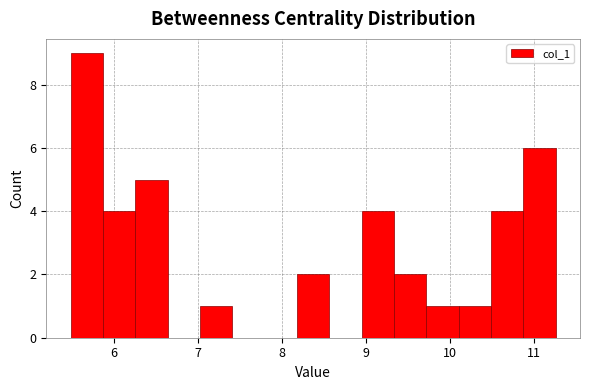

Around what value on the x-axis is the tallest bar? Give the approximate position of its centre, as read against the axis.

5.7